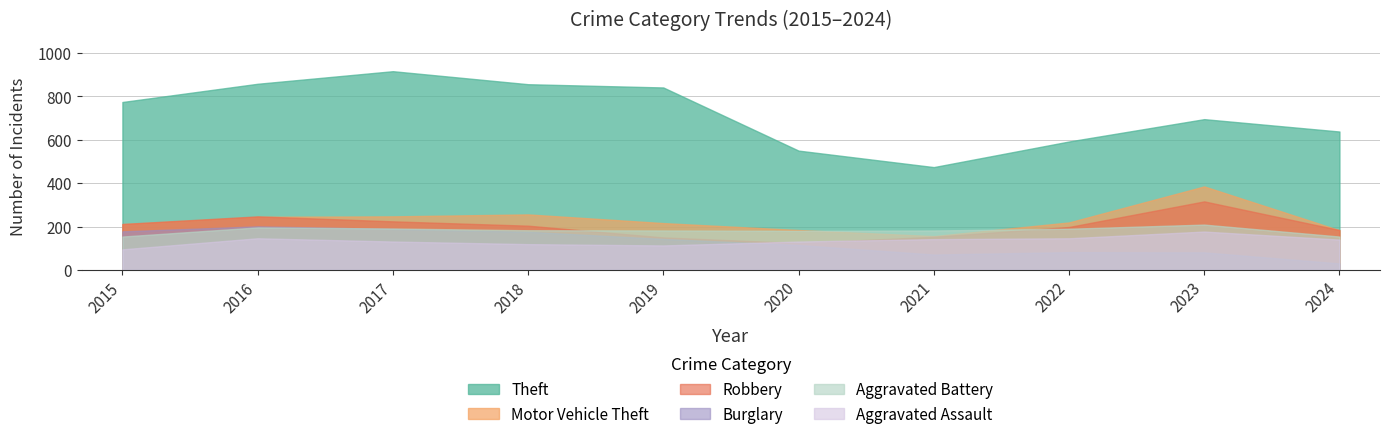

What is the total value across all series at 2021?

1178